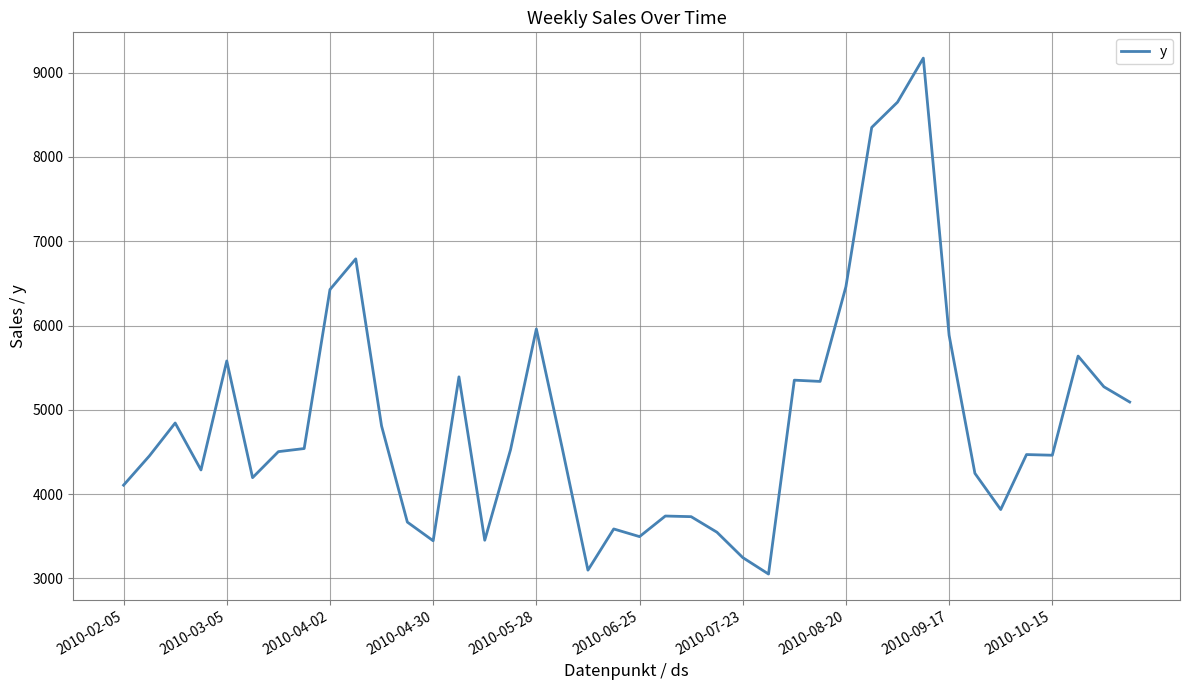

What is the sum of all values?

195257.1